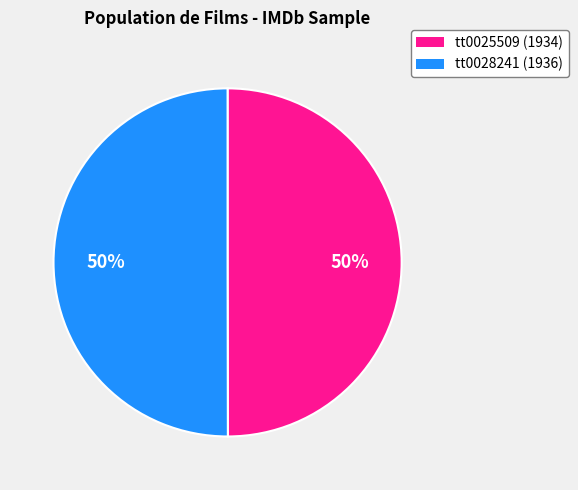

To the nearest percent, what portion does tt0025509 represent?

50%